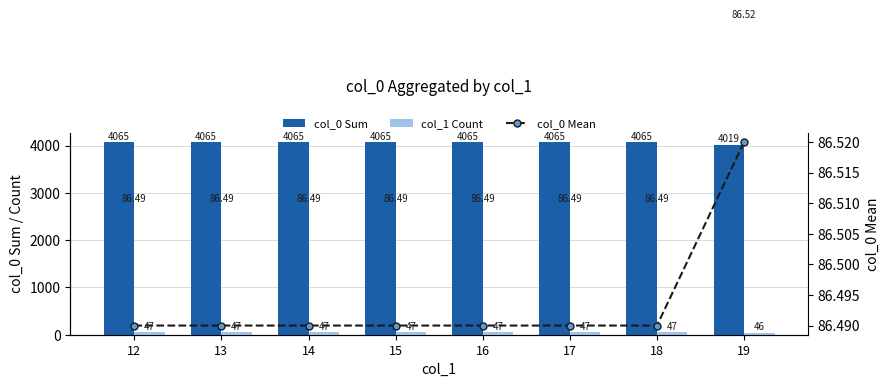

List the labels in order of col_0 Mean value, largest first.

19, 12, 13, 14, 15, 16, 17, 18